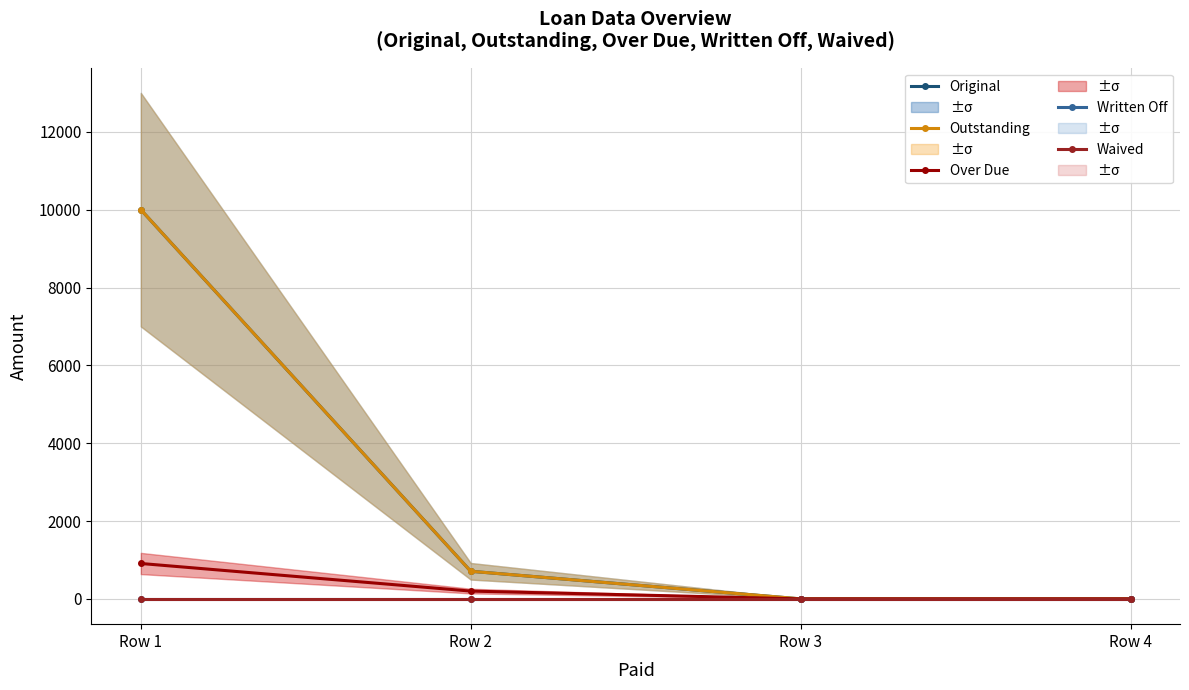

True or false: Waived and Written Off intersect in this chart.

False